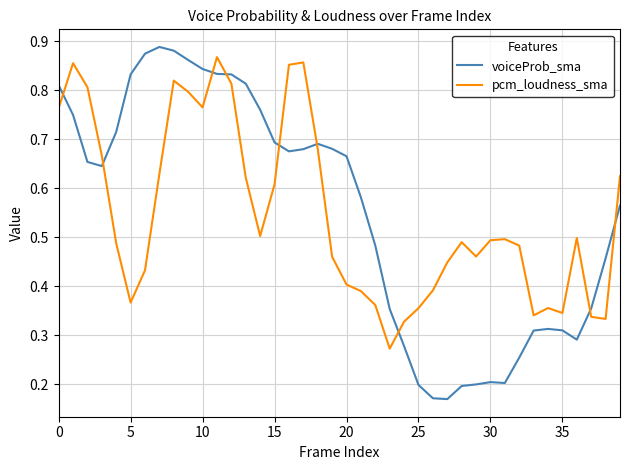

After their last crossing, which series has the higher values: pcm_loudness_sma or voiceProb_sma?

pcm_loudness_sma